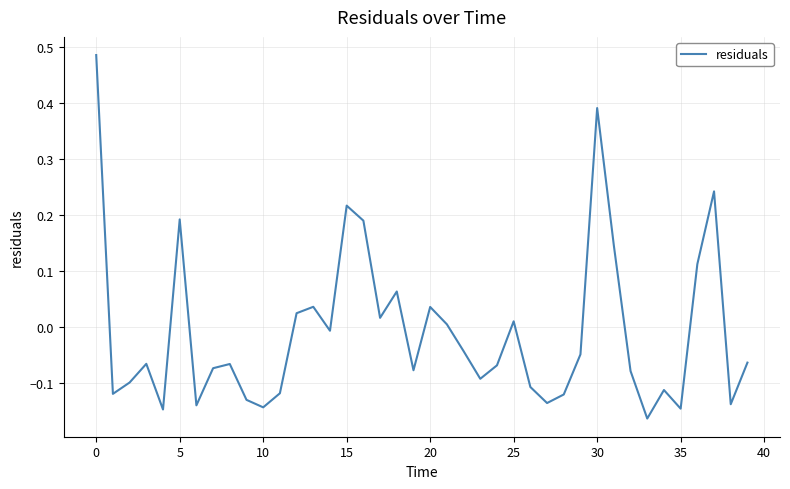

Is this an area chart (filled region under the line)?

No